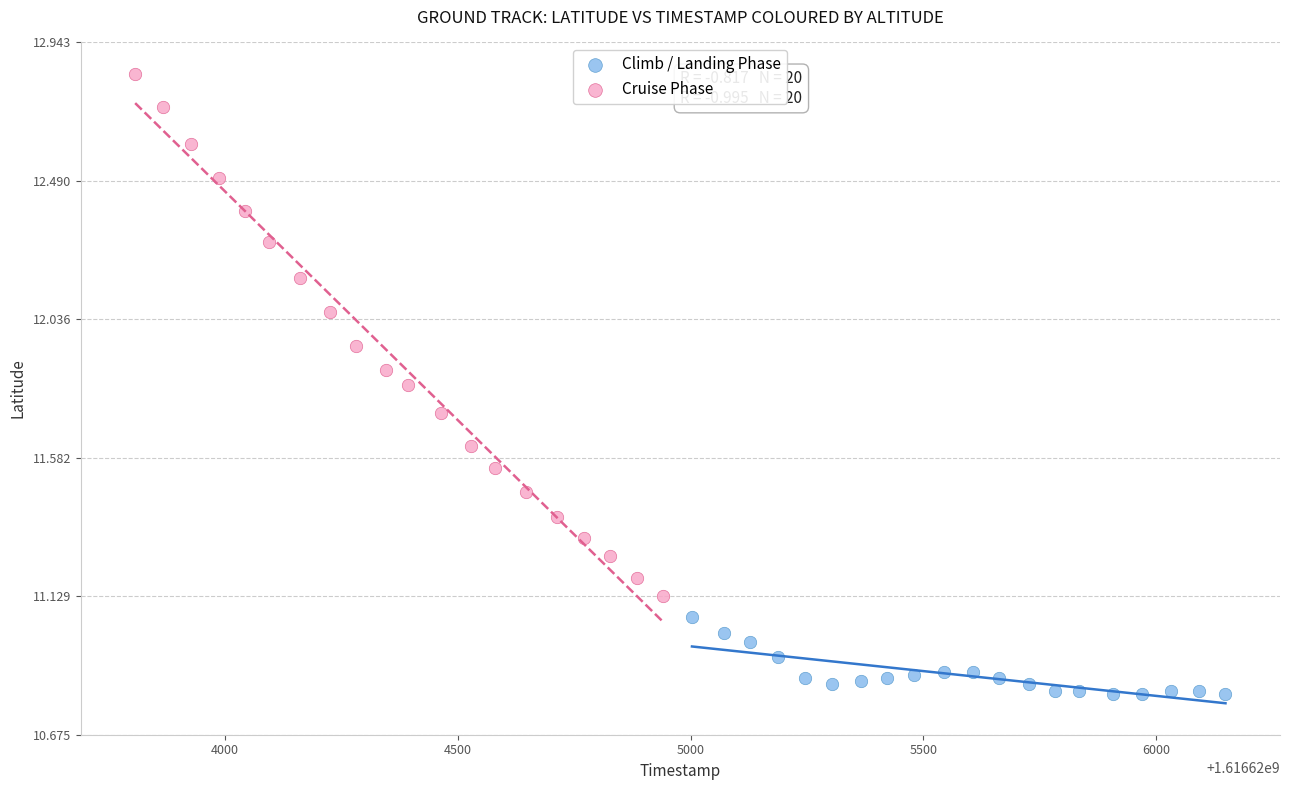

Which series contains the lowest Y value?

Climb / Landing Phase